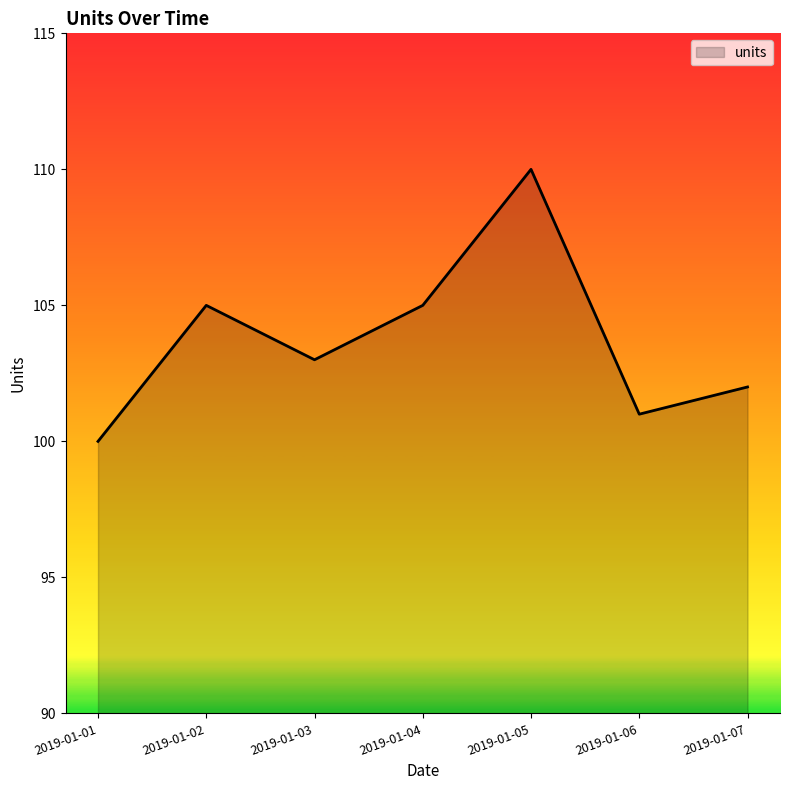

True or false: the data shows 100 at 2019-01-01.

True